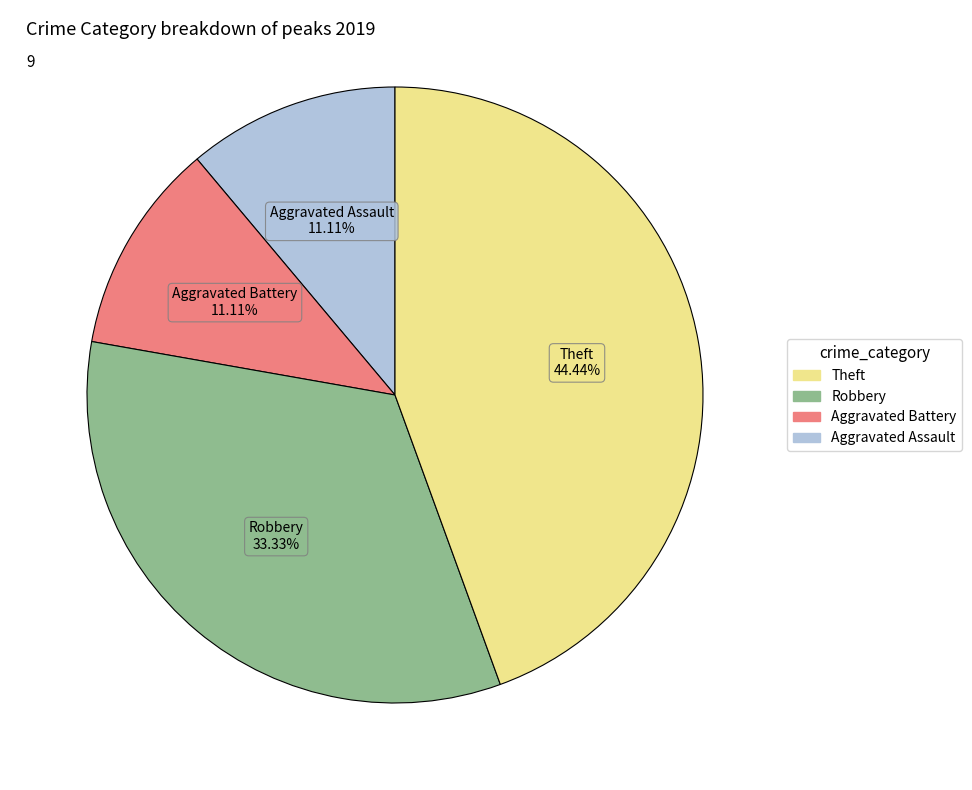

Is there a majority slice in this chart?

No